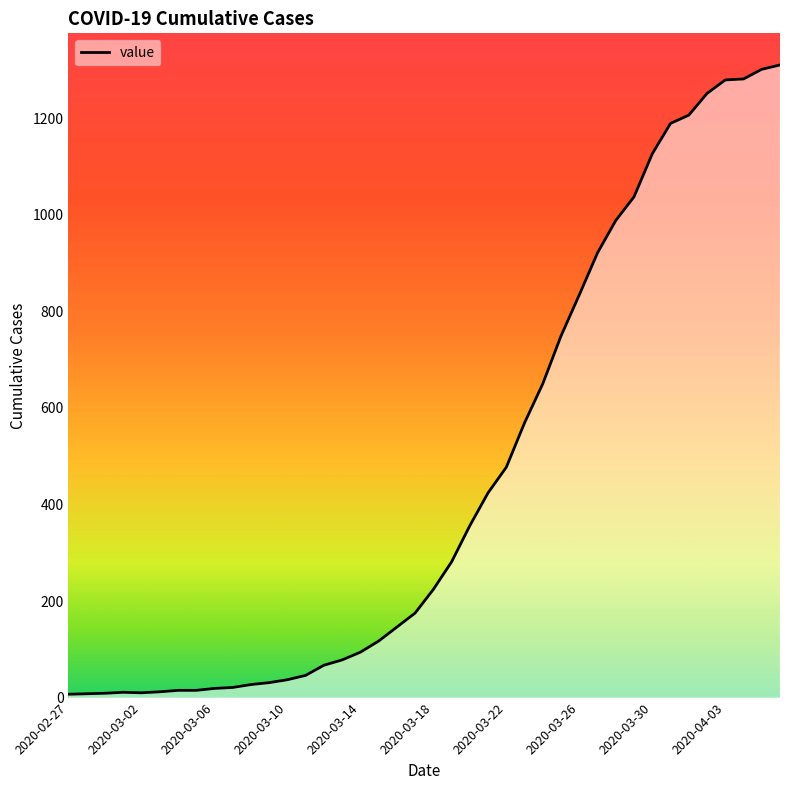

What is the maximum value shown in the chart?

1310